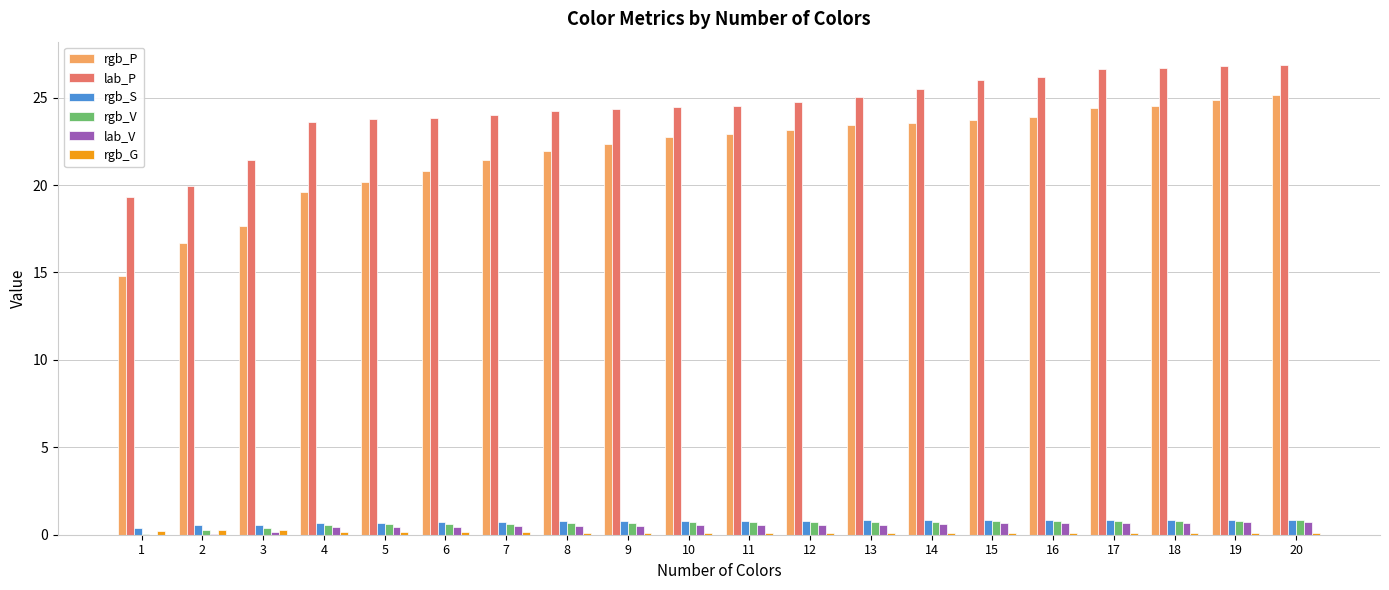

Between 13 and 16, which series saw the biggest shift?

lab_P